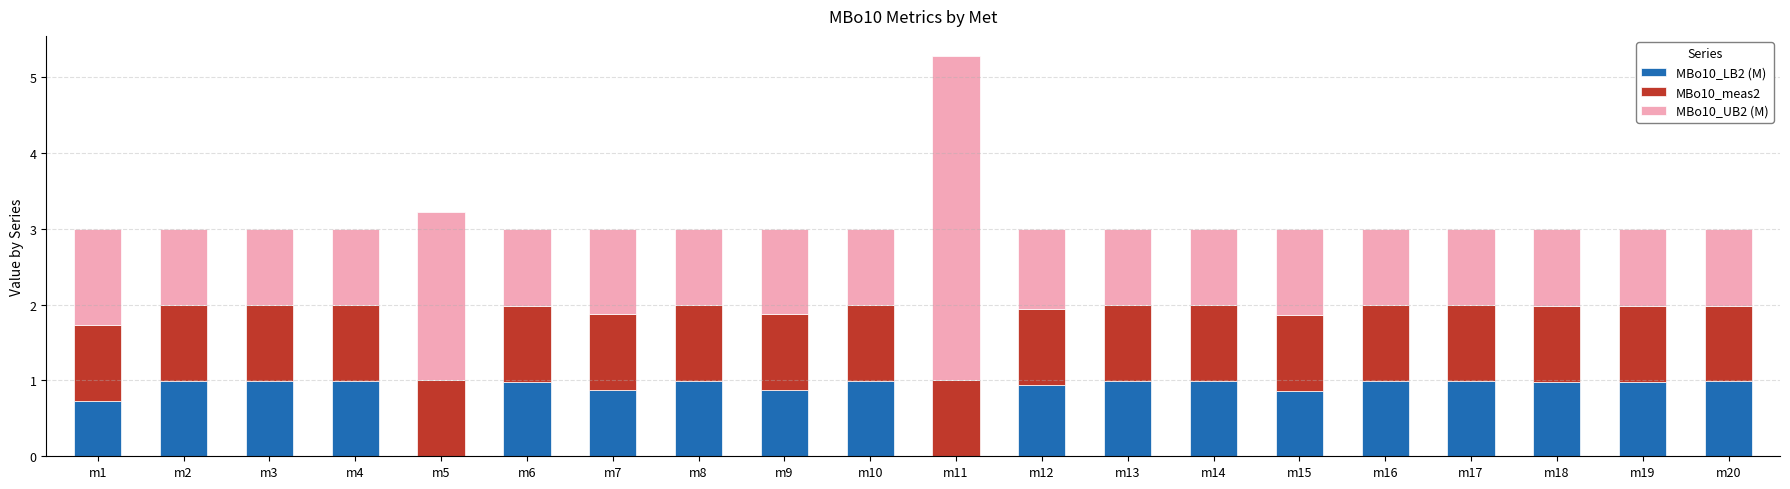

What is the sum of the MBo10_LB2 (M) values at m9 and m7?

1.7